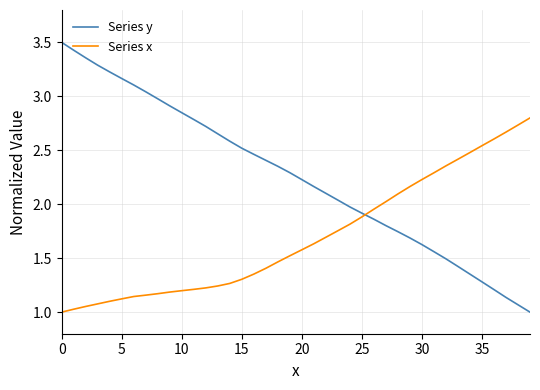

True or false: Series y has more than 1 points higher than both neighbors.

False